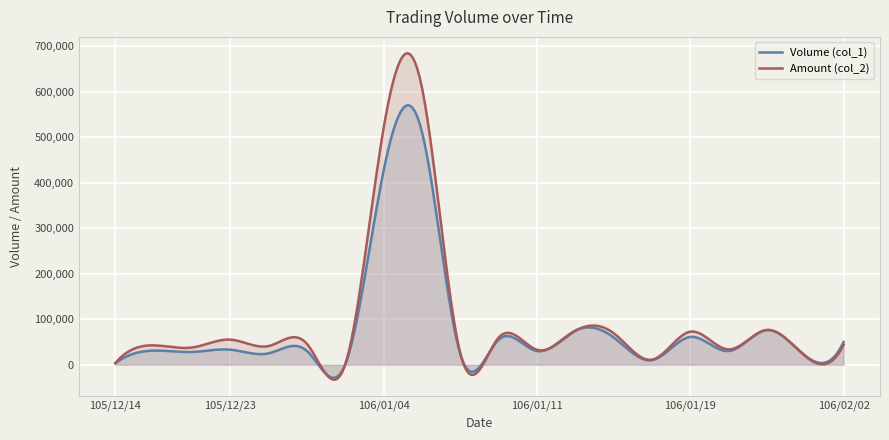

Between 106/01/06 and 106/01/09, which series saw the biggest shift?

Amount (col_2)